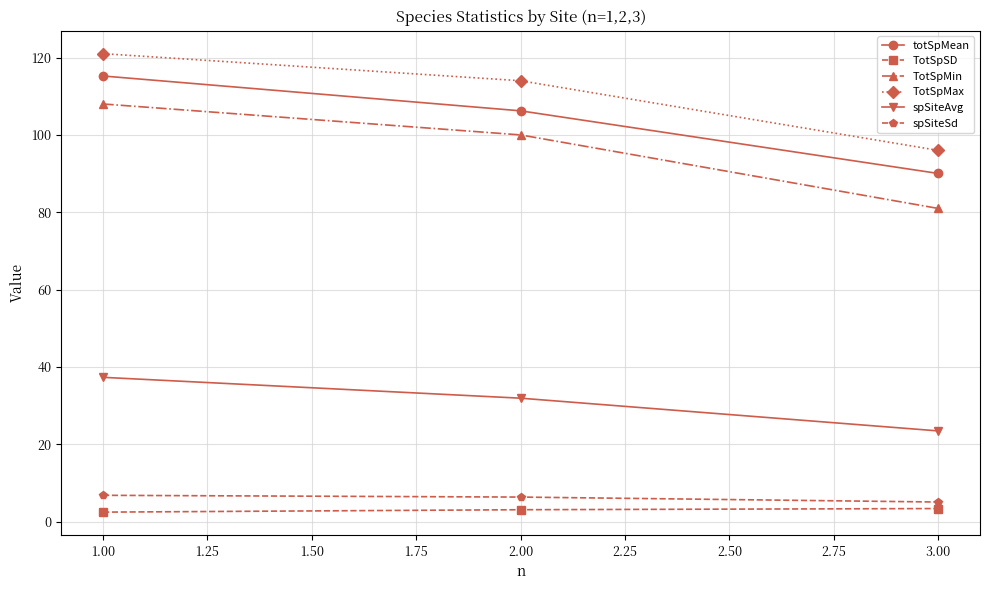

What is the label of the 2nd point from the right?

2.00